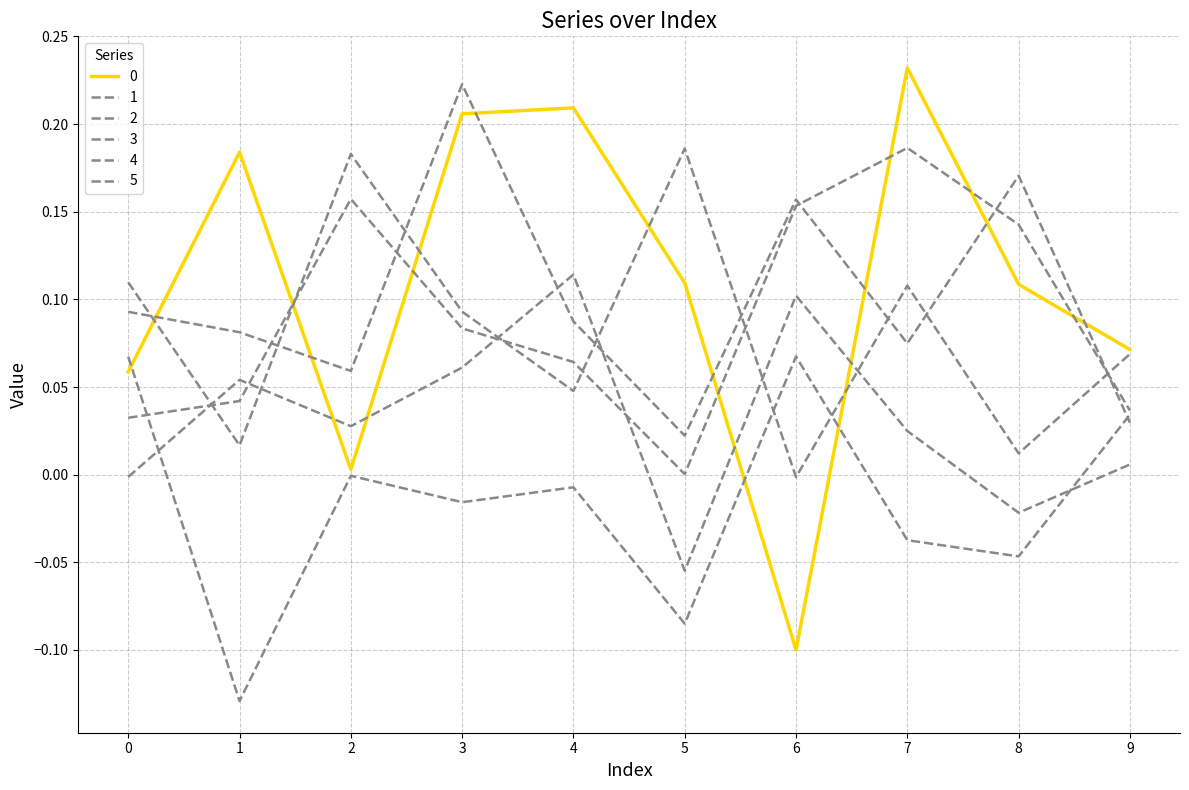

Reading left to right, extract all data points from this chart.

0: 0.1	0.2	0.0	0.2	0.2	0.1	-0.1	0.2	0.1	0.1
1: 0.0	0.0	0.2	0.1	0.1	0.0	0.2	0.2	0.1	0.0
2: 0.1	0.0	0.2	0.1	0.0	0.2	-0.0	0.1	0.0	0.1
3: -0.0	0.1	0.0	0.1	0.1	-0.1	0.1	0.0	-0.0	0.0
4: 0.1	0.1	0.1	0.2	0.1	0.0	0.2	0.1	0.2	0.0
5: 0.1	-0.1	-0.0	-0.0	-0.0	-0.1	0.1	-0.0	-0.0	0.0